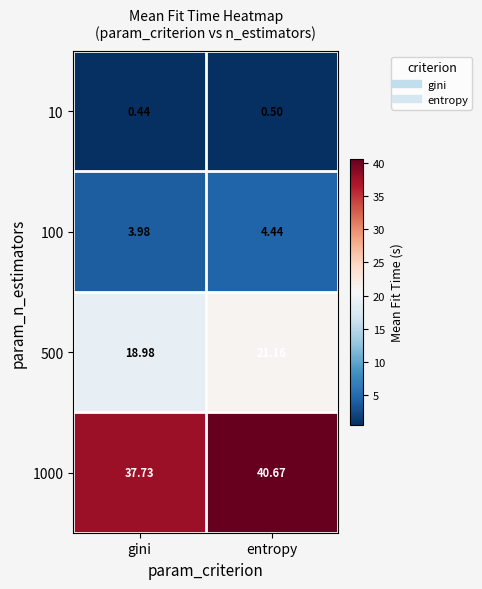

At which category is the sum across all series the highest?

entropy